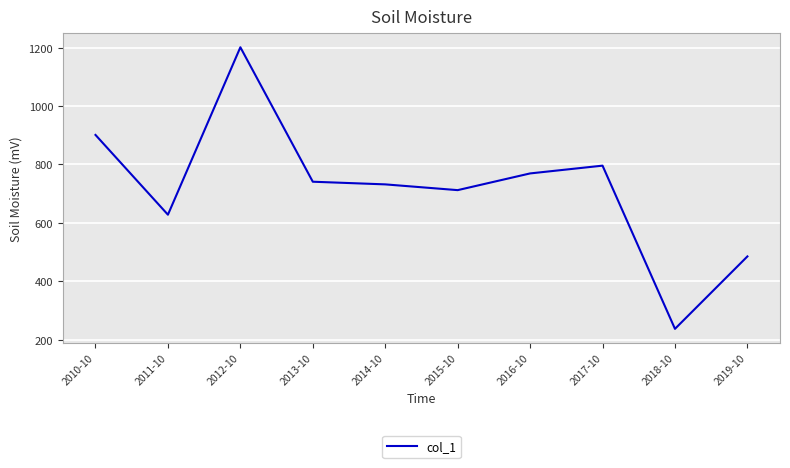

Rank the categories by value from highest to lowest.

2012-10, 2010-10, 2017-10, 2016-10, 2013-10, 2014-10, 2015-10, 2011-10, 2019-10, 2018-10